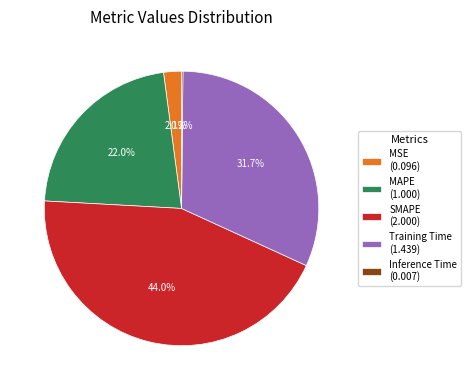

Is it true that MAPE is 22% of the pie?

True